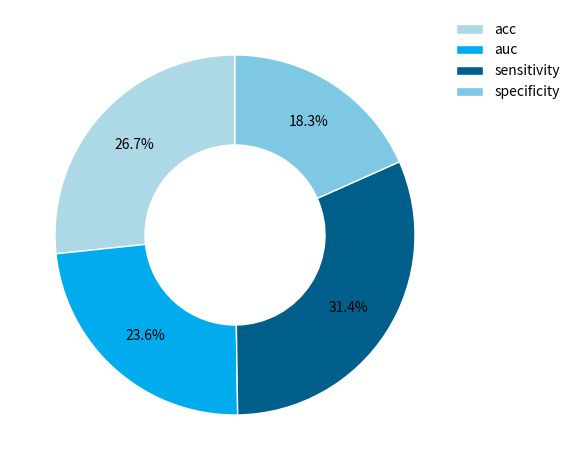

What portion of the pie excludes sensitivity?

68.6%